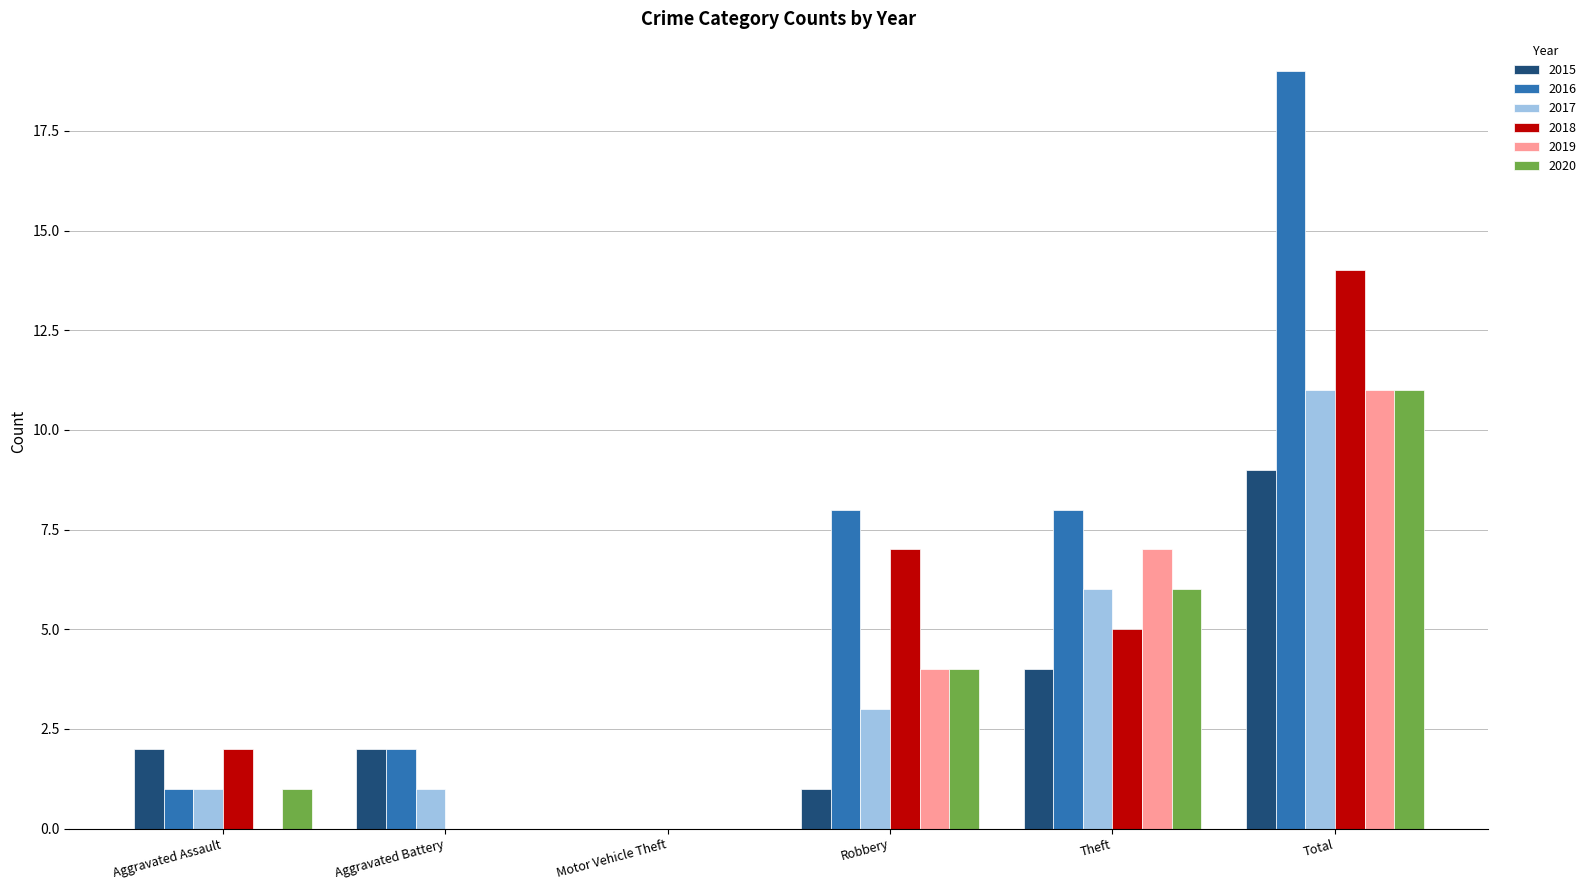

True or false: 2018 has a value of 2 at Theft.

False